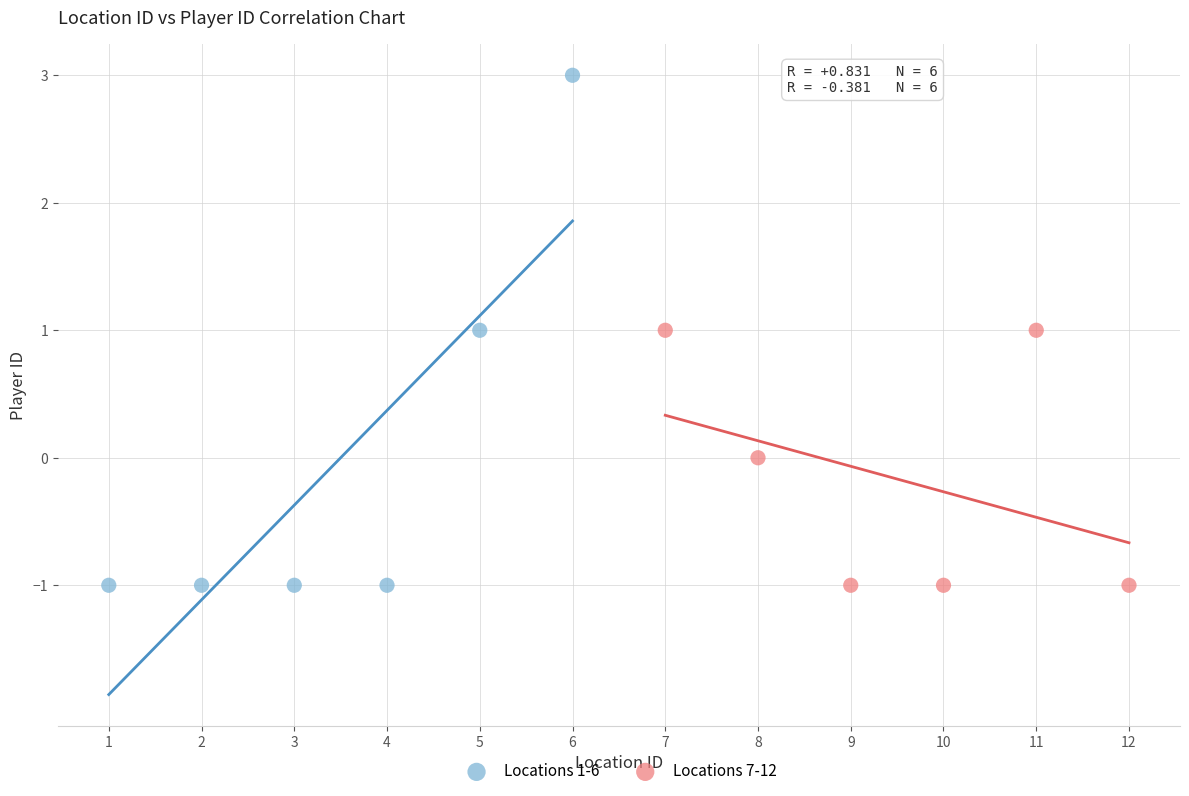

Which series contains the highest Y value?

Locations 1-6